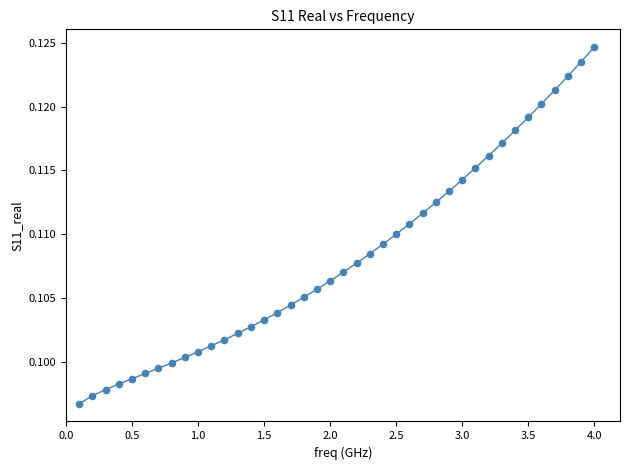

How many lines are shown in the chart?

1